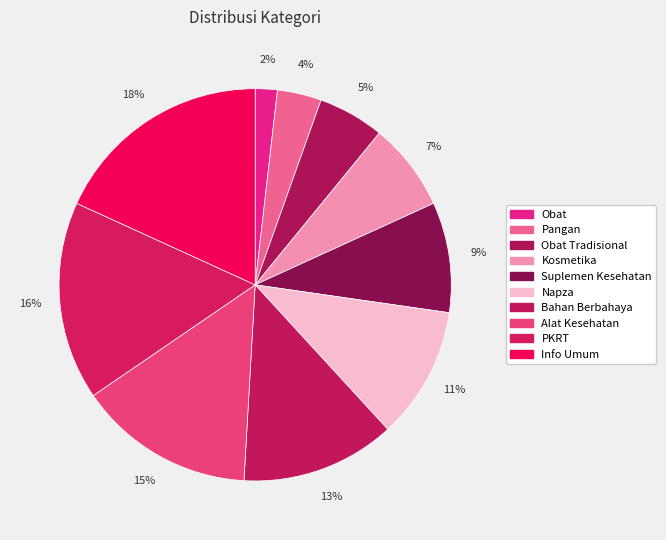

To the nearest percent, what percentage of the pie is Obat?

2%